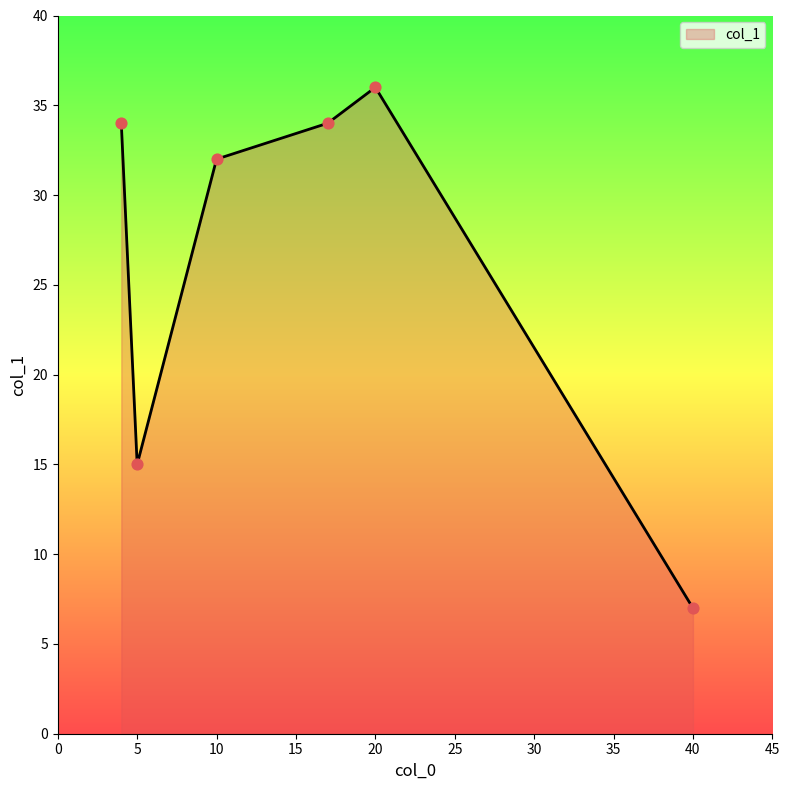

What is the average value?

26